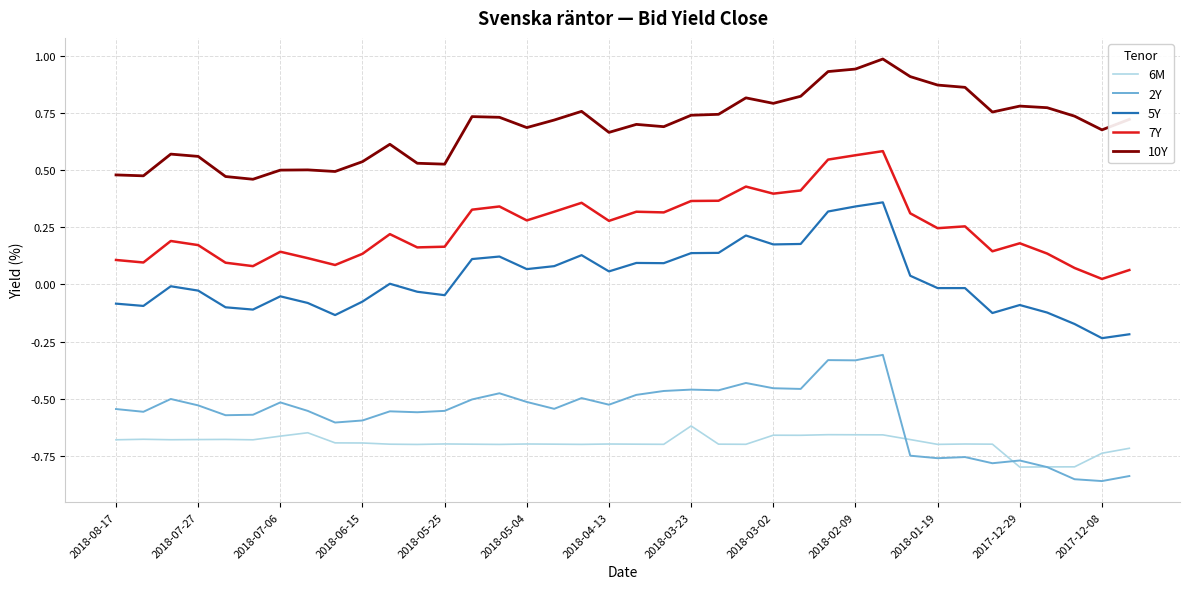

Which series has the largest total across all categories?

10Y